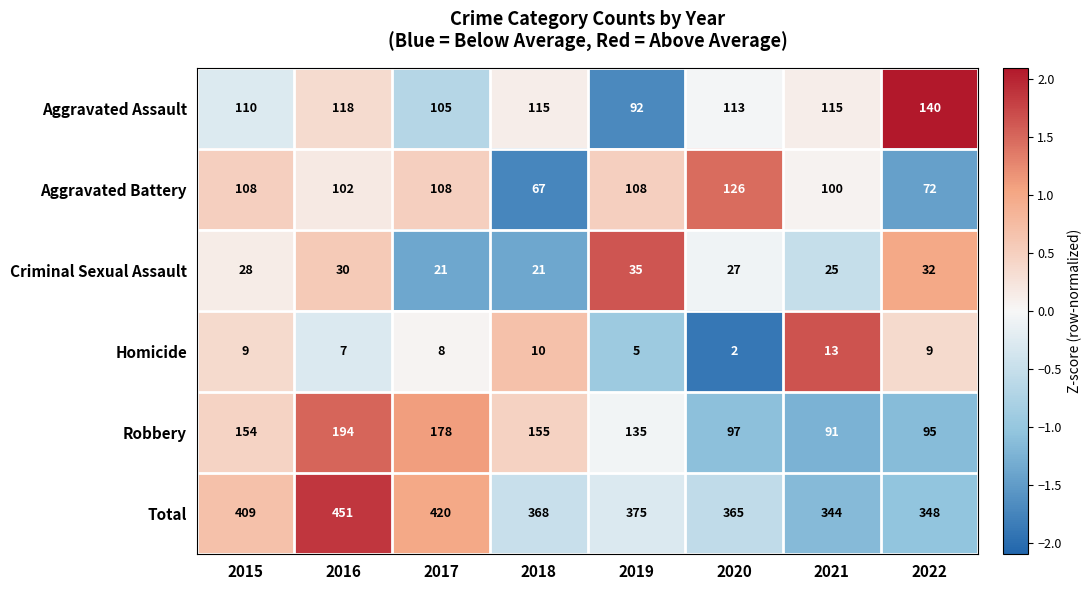

What is the difference between the maximum and second lowest values in the Criminal Sexual Assault series?

14